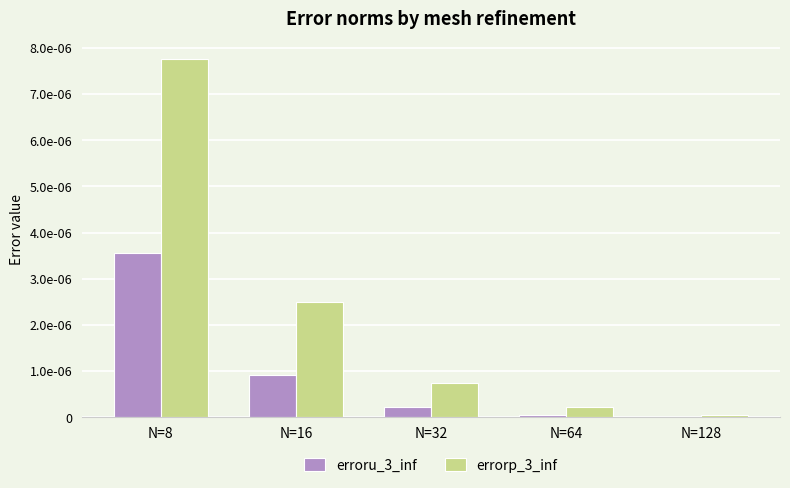

Which label corresponds to the smallest value in the chart?

N=128